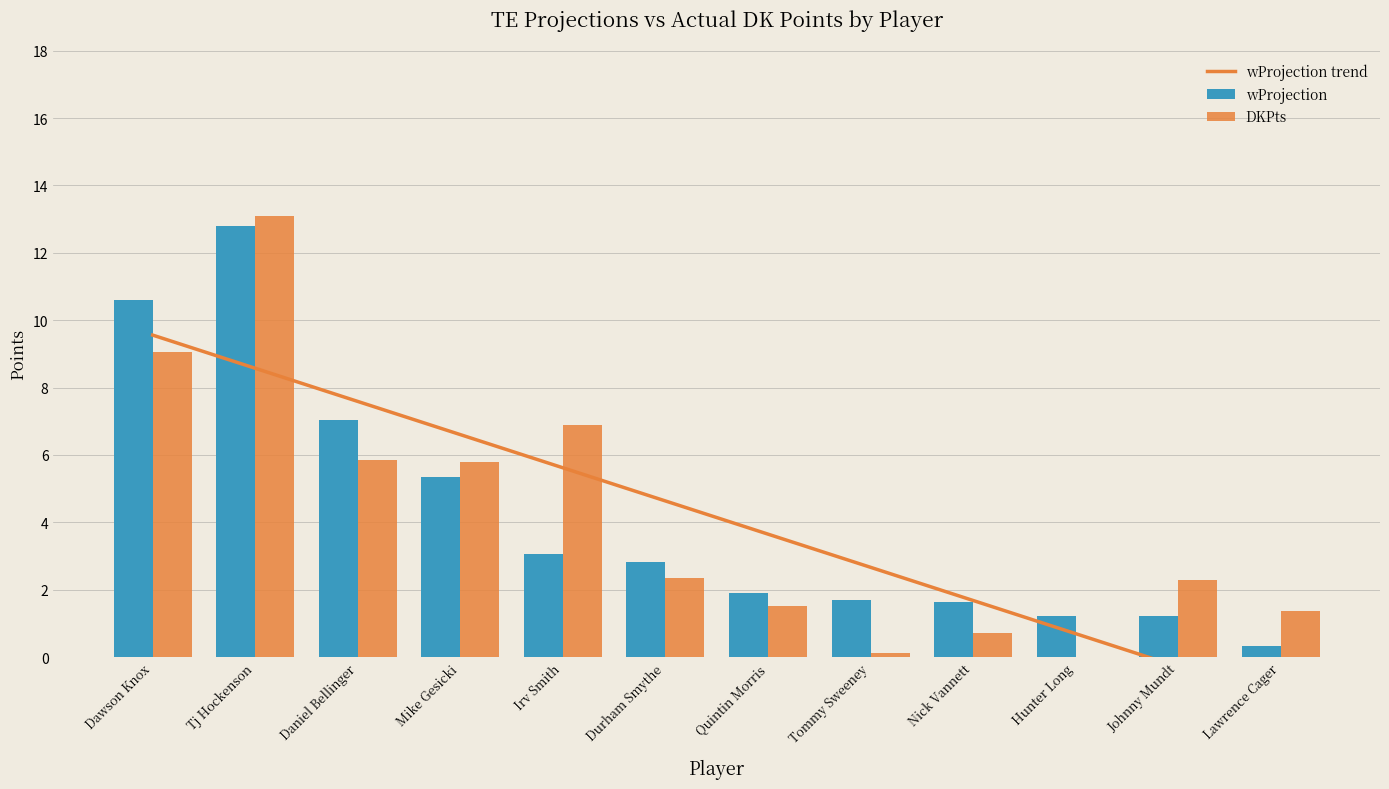

Is it true that DKPts equals 0.7 at Nick Vannett?

True